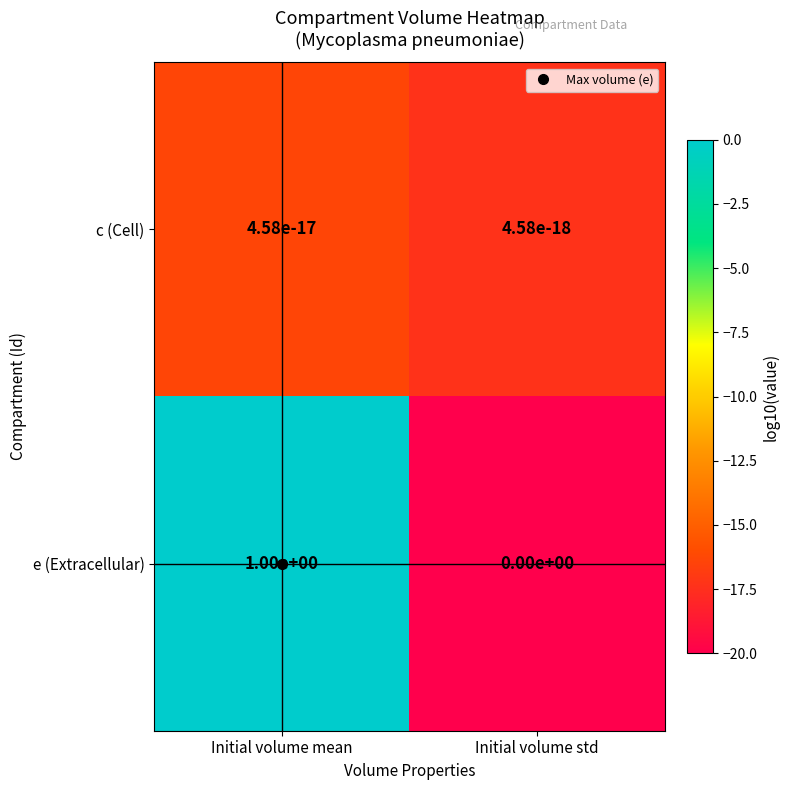

Rank the categories by e (Extracellular) value from lowest to highest.

Initial volume std, Initial volume mean